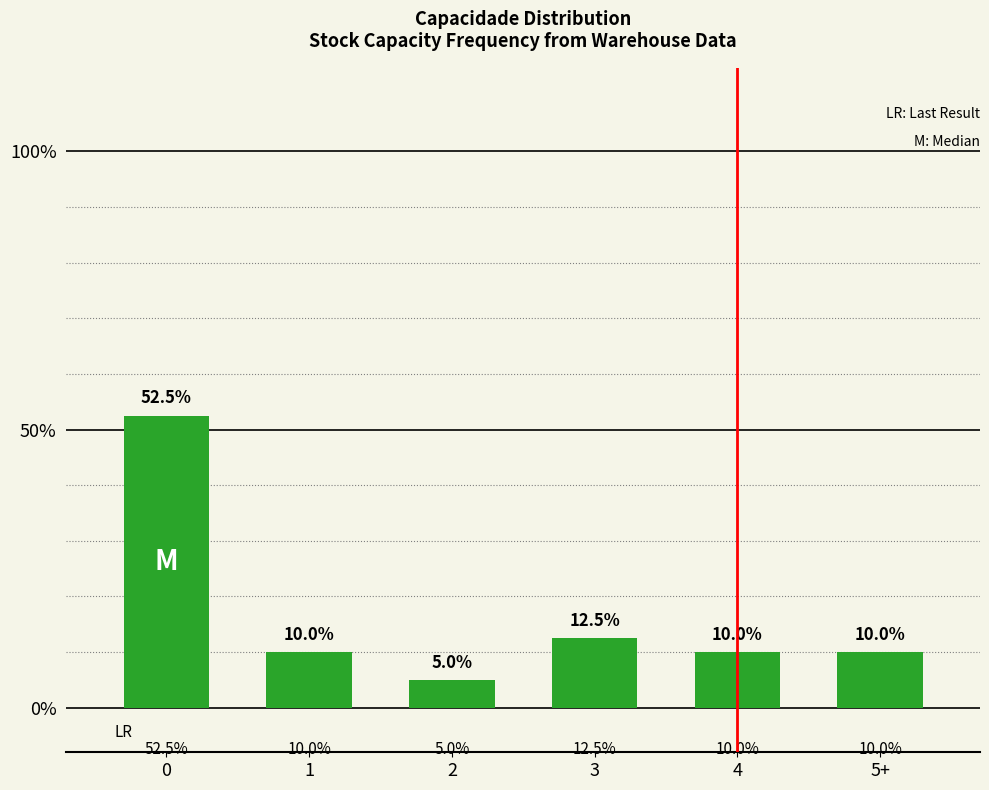

What is the maximum value shown in the chart?

52.5